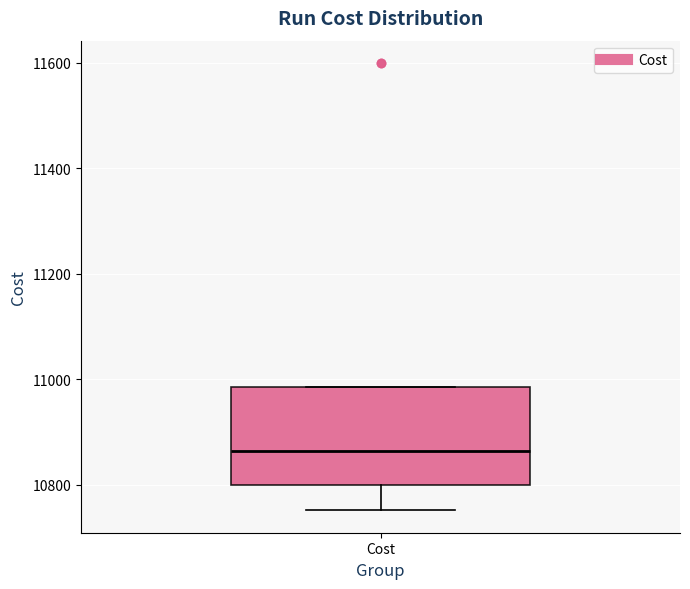

Where does the median line of the box for Cost sit on the y-axis? The values are not printed on the chart, so give them approximately, as read against the axis.

10860